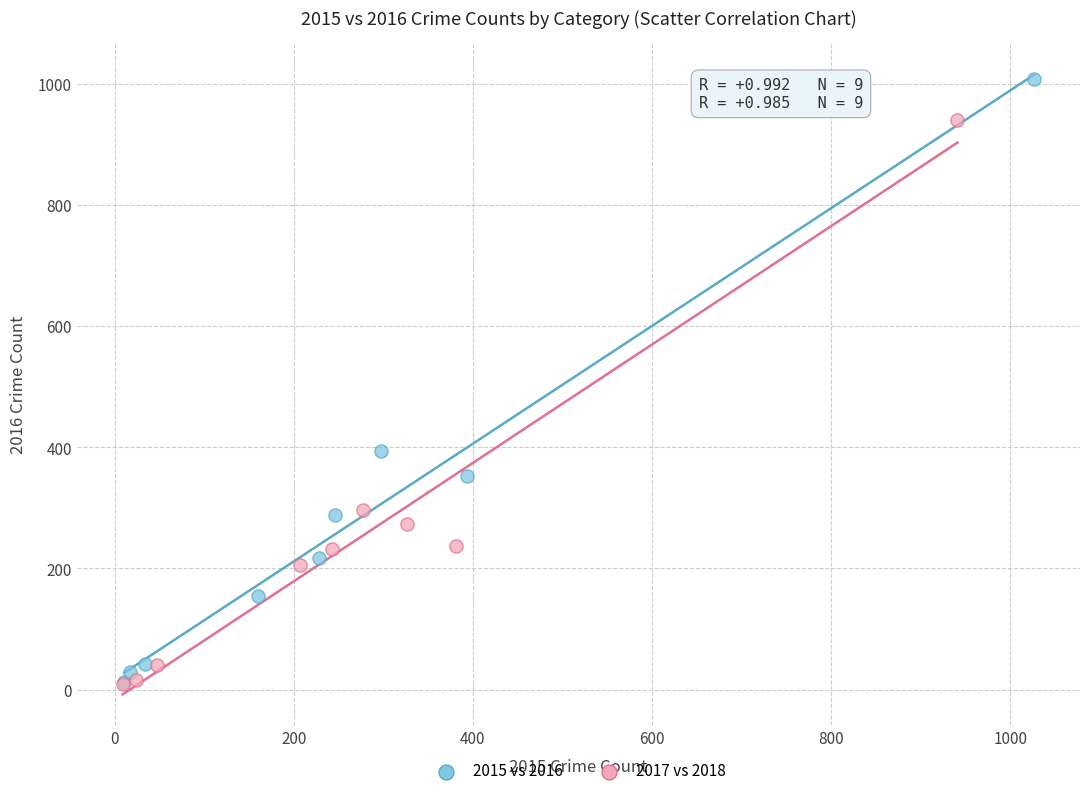

Which series has the widest spread of Y values?

2015 vs 2016